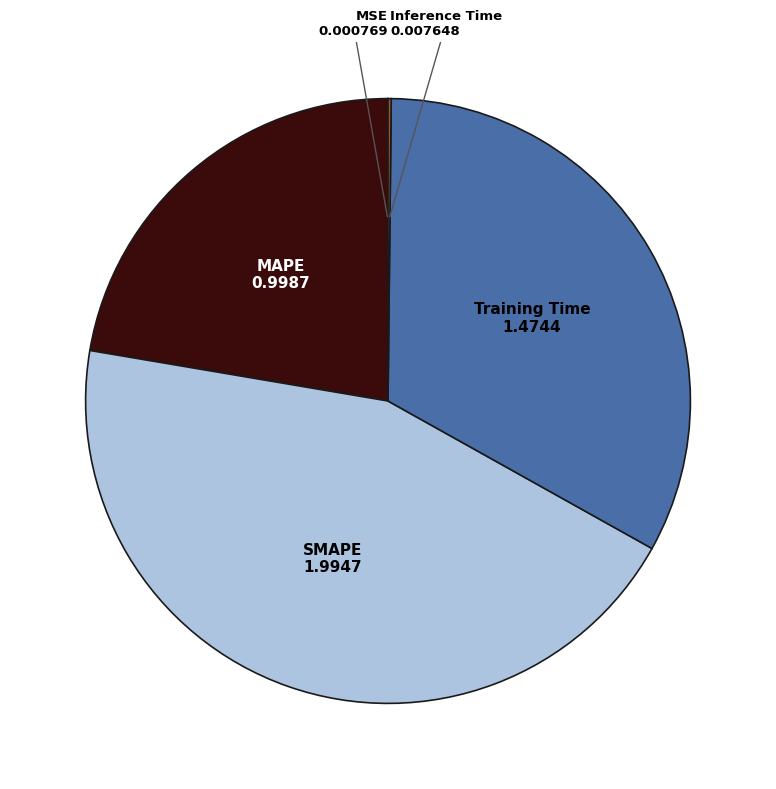

Is Training Time the majority of the pie?

No